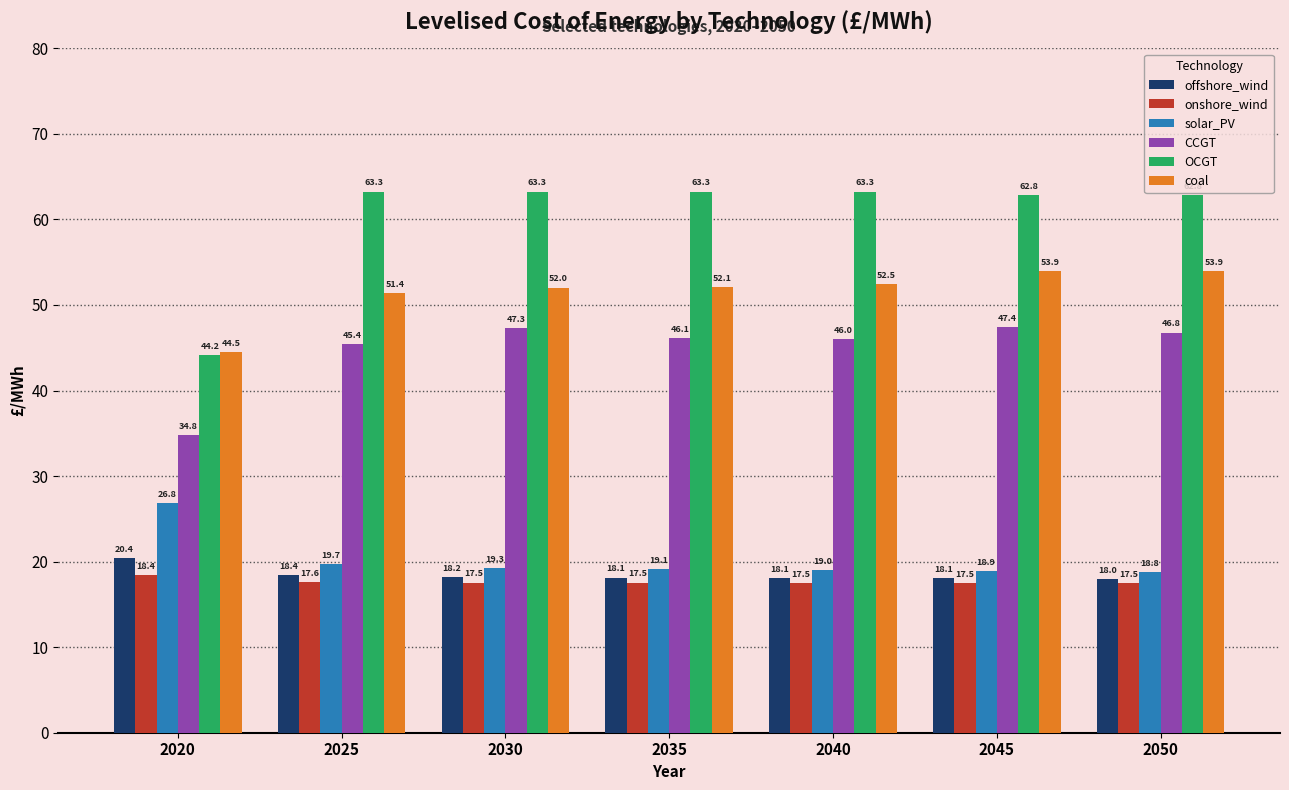

How many values in the solar_PV series exceed 19?

5